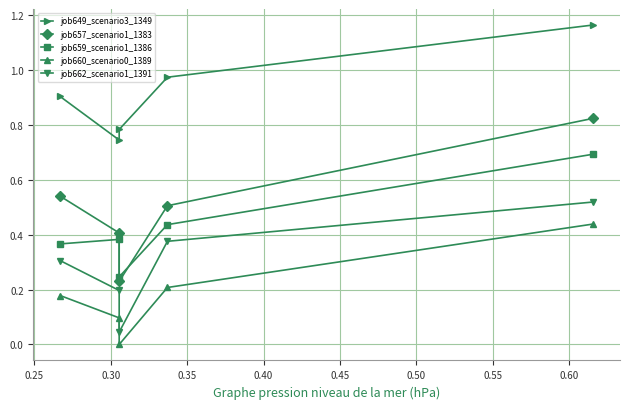

At how many categories does at least one series exceed 0?

5